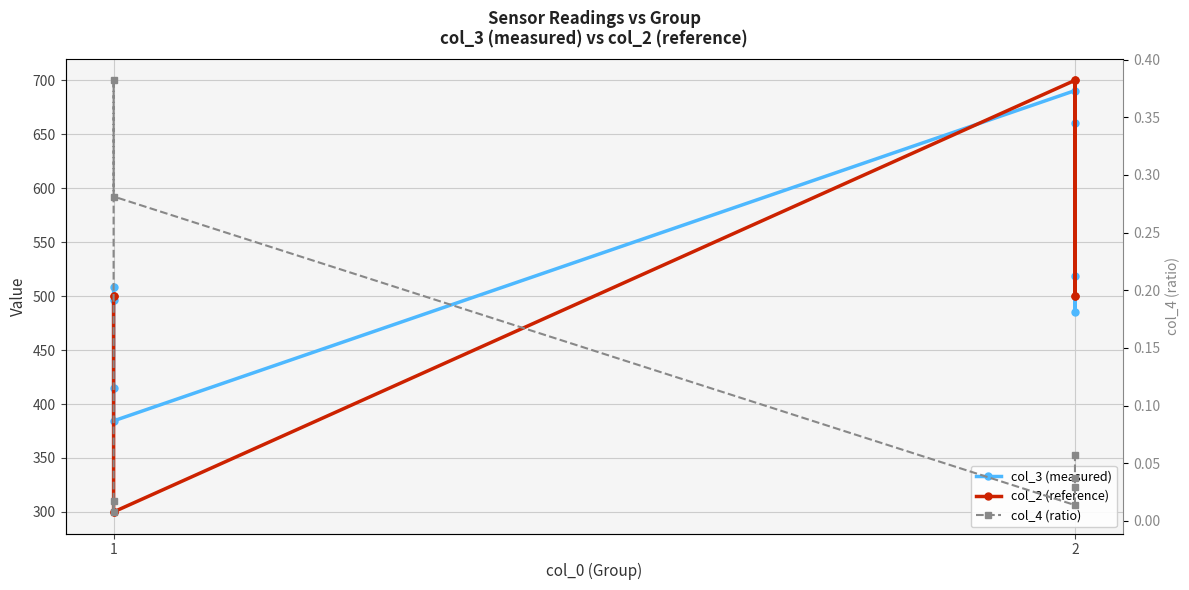

What is the difference between the maximum and minimum values in the col_2 (reference) series?

400.0